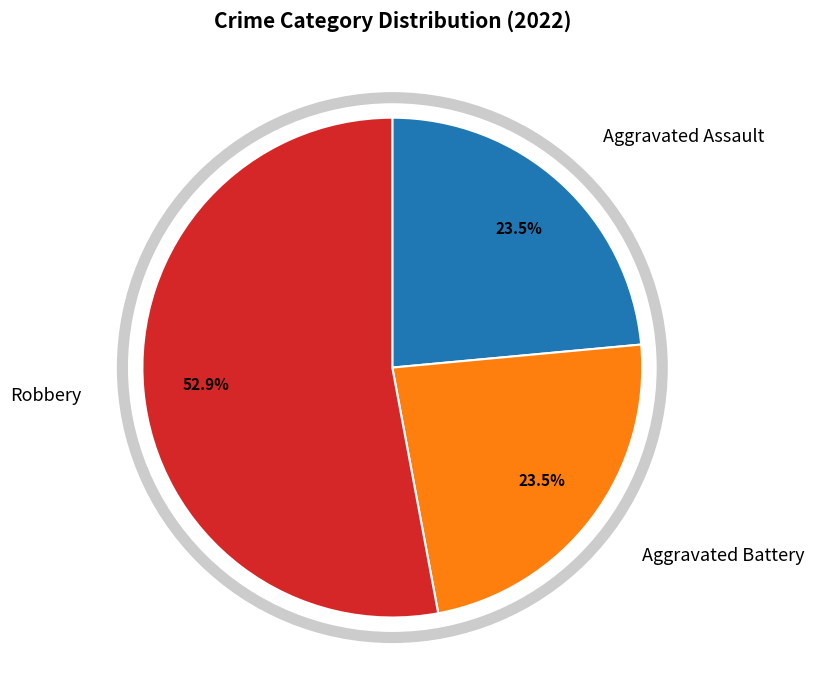

Which has a higher value, Aggravated Assault or Robbery?

Robbery